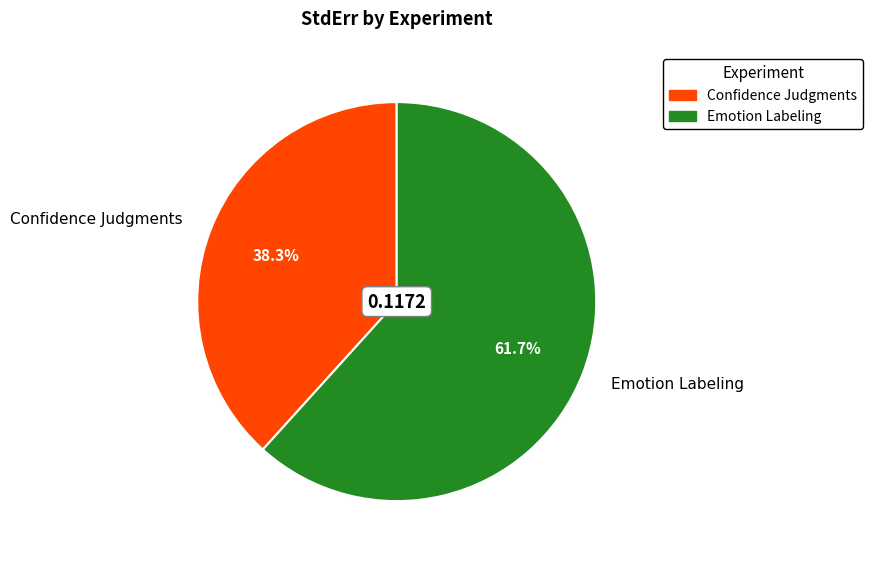

What is the largest slice in the pie chart?

Emotion Labeling